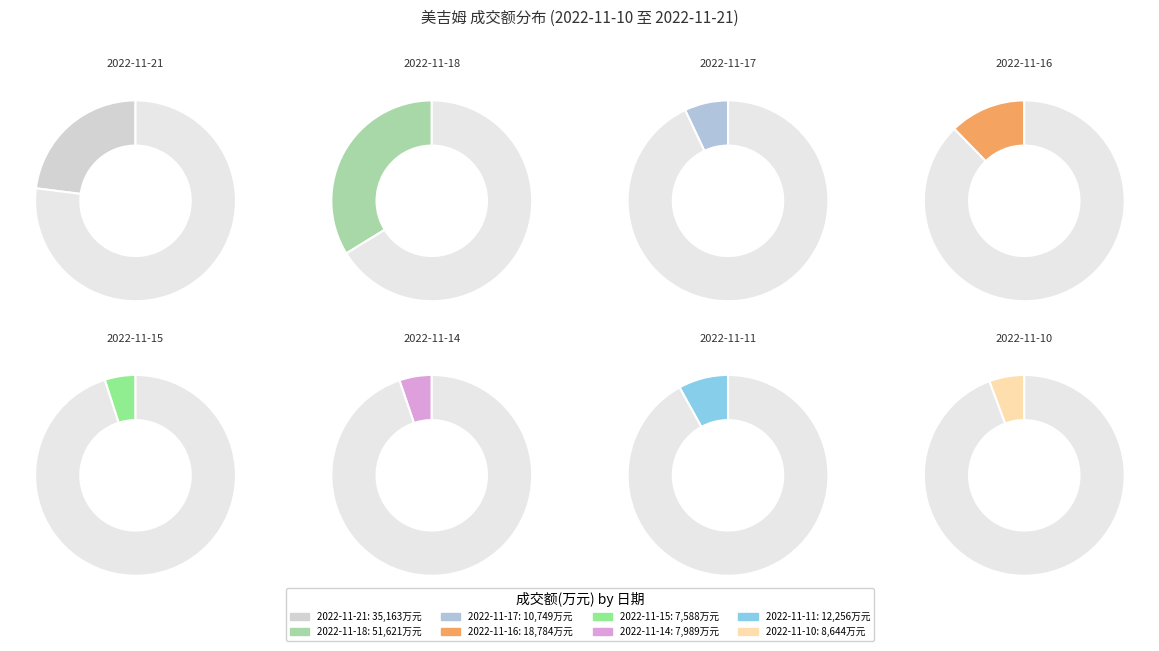

Which category has the biggest portion of the pie?

2022-11-18